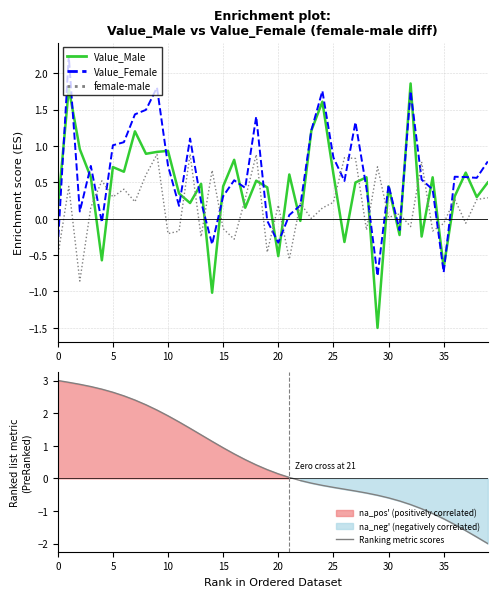

What are all the series names shown in the legend?

Value_Male, Value_Female, female-male, Ranking metric scores